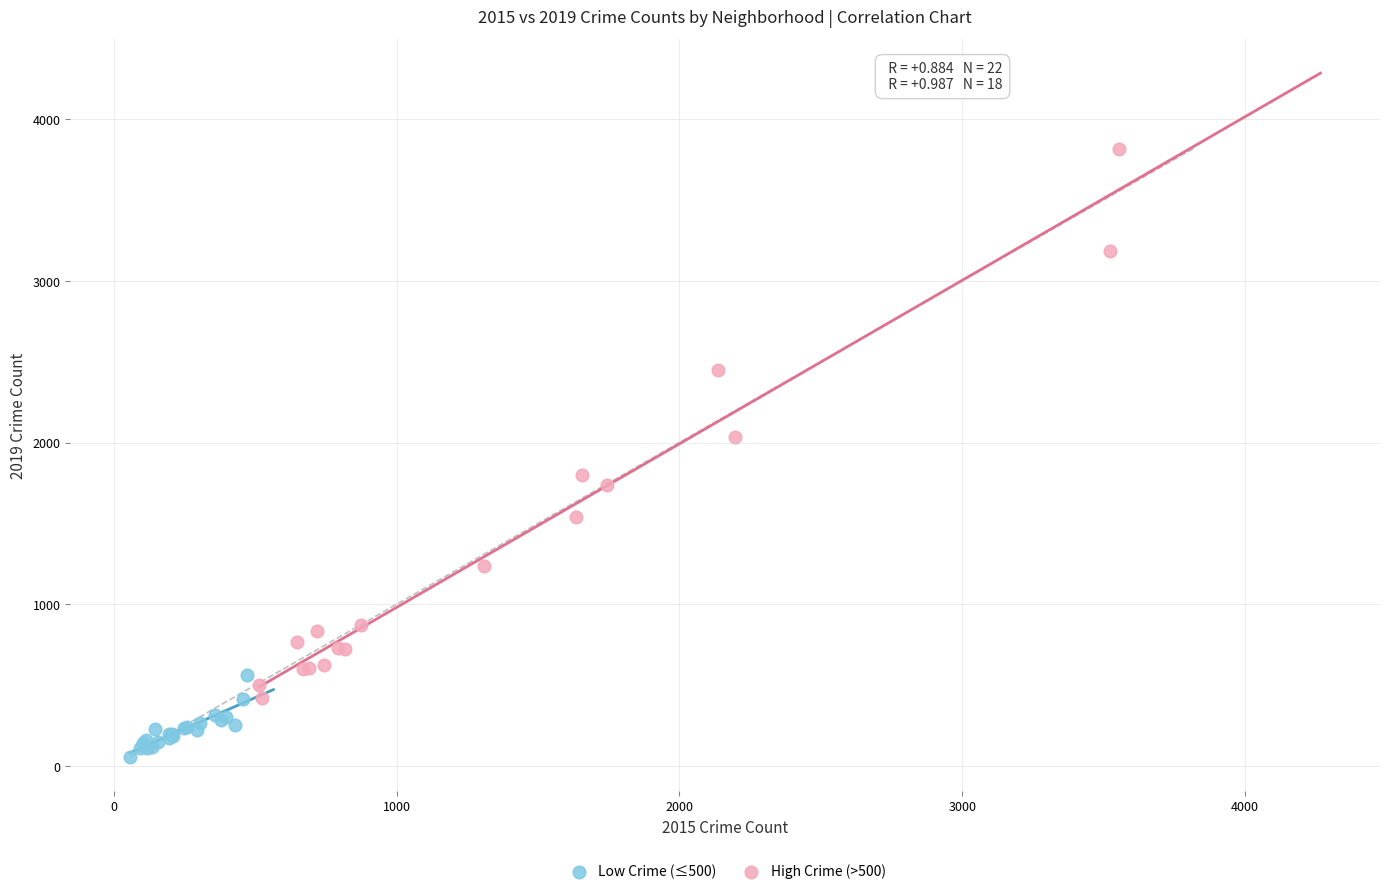

Which series contains the highest Y value?

High Crime (>500)